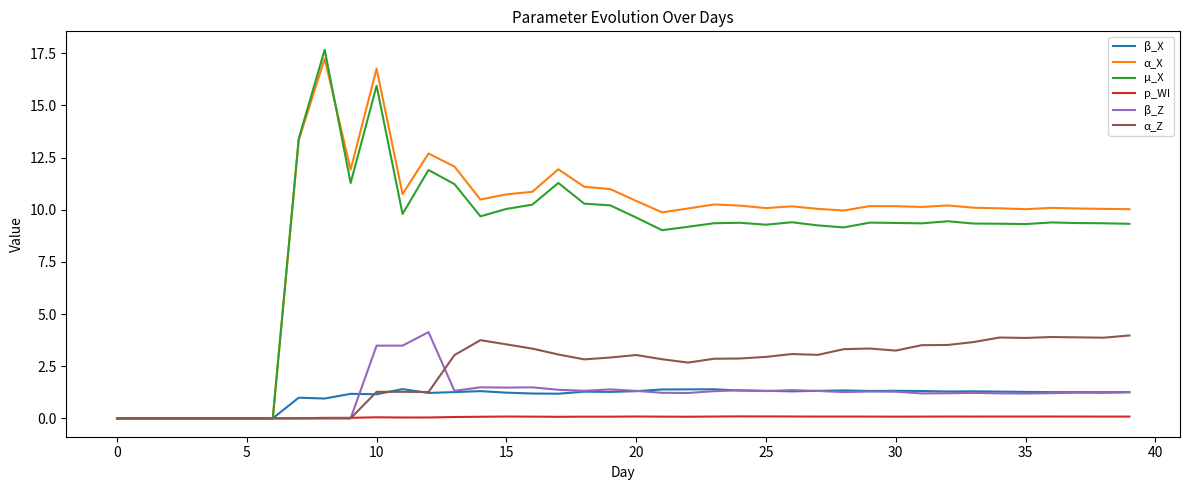

Which series has the largest range (max minus min)?

µ_X